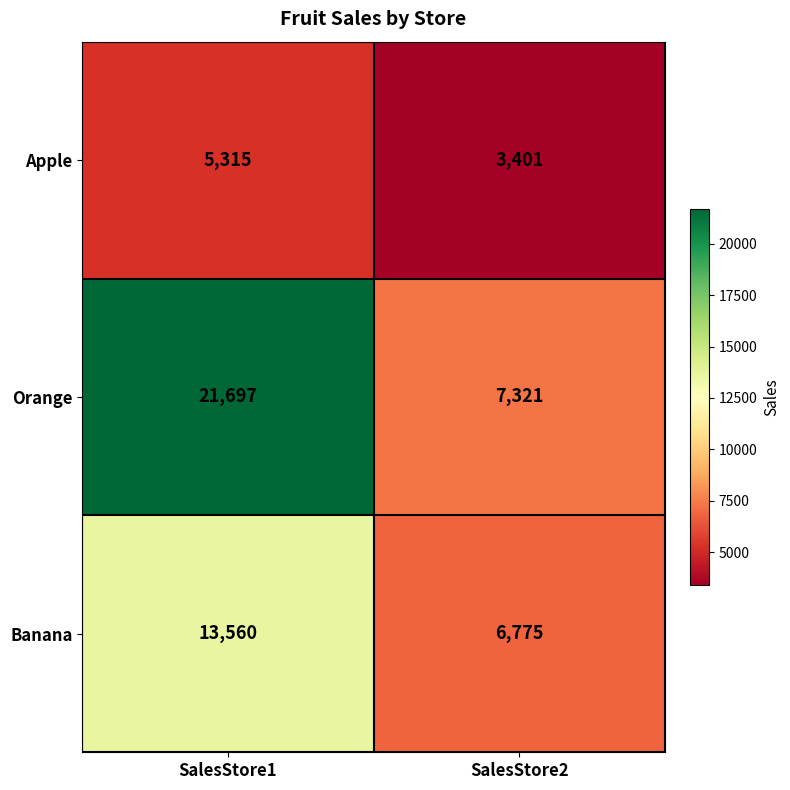

Which category has the lowest value in the Orange series?

SalesStore2